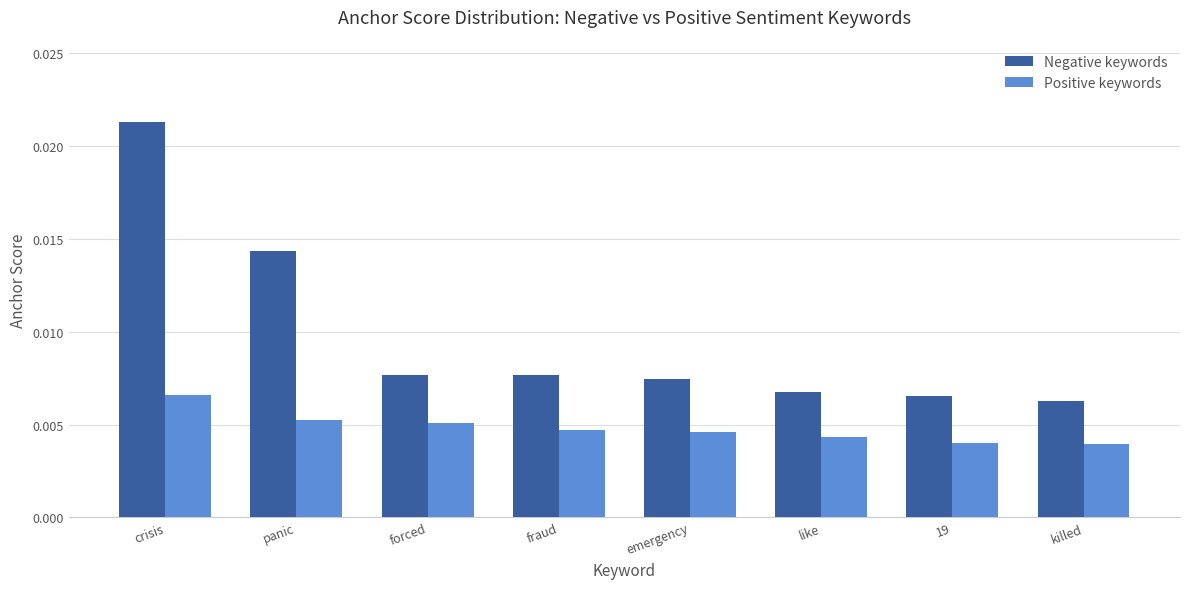

Which series has the widest spread of values?

Negative keywords